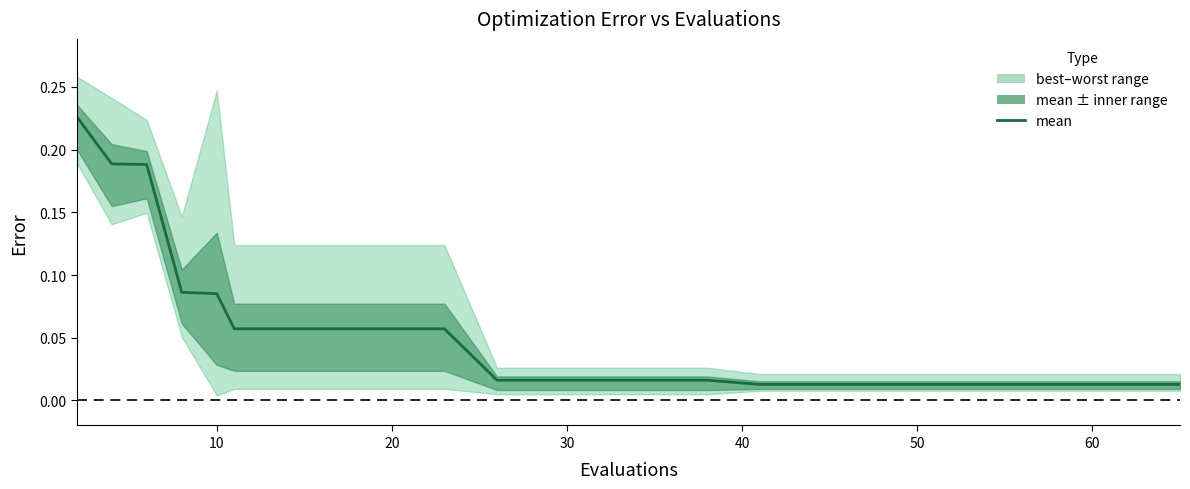

The chart shows a value of 0.0 at 70. True or false?

False